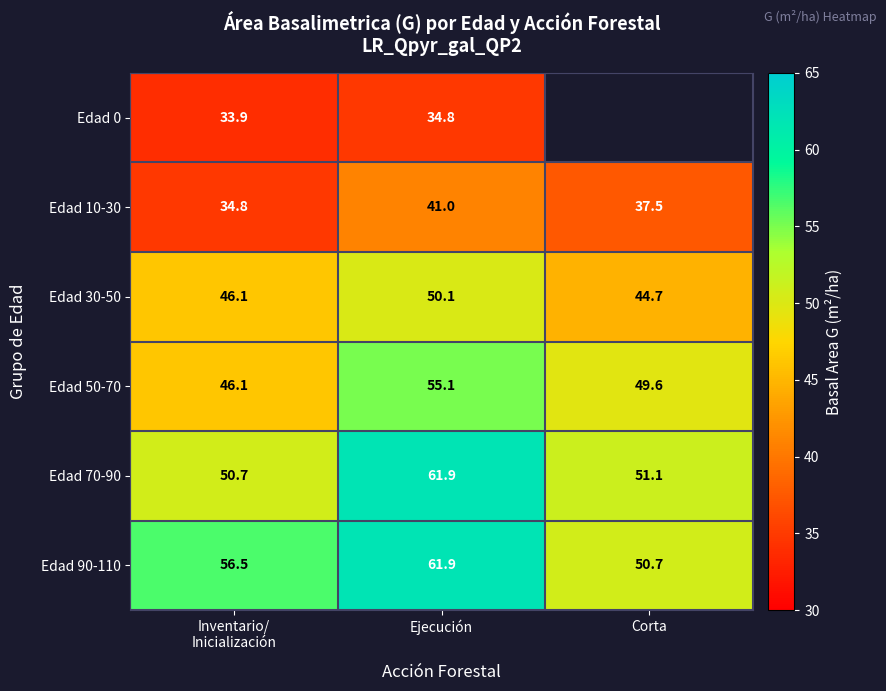

At which label does Edad 70-90 first exceed 51?

Ejecución